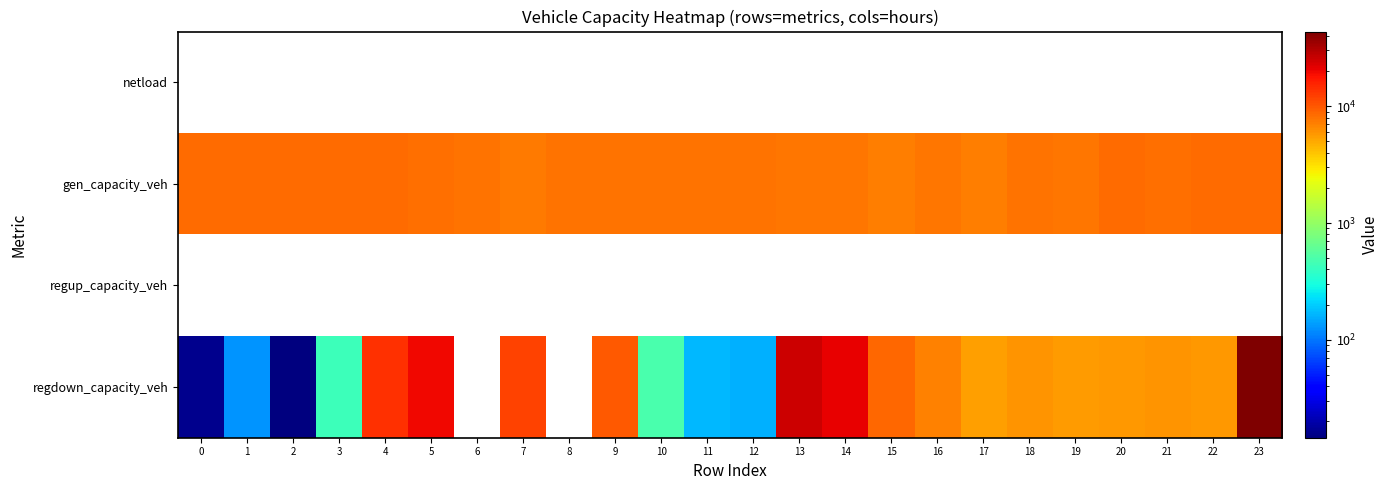

What is the minimum value shown in the chart?

14.5